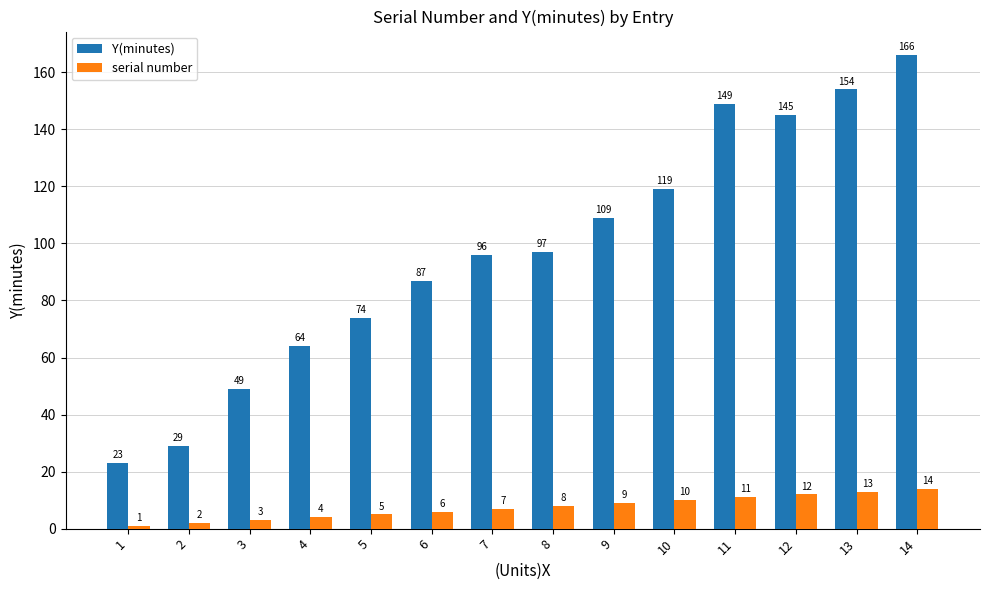

What is the approximate value of serial number at 6, to the nearest 5?

5